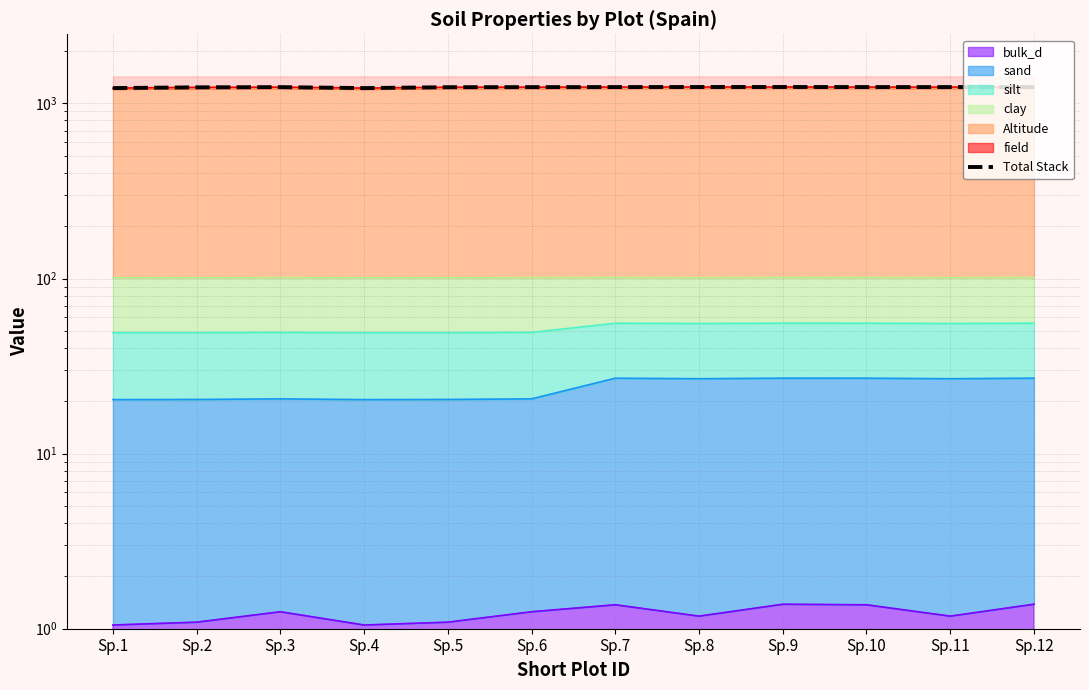

How many values exceed 1240?

6